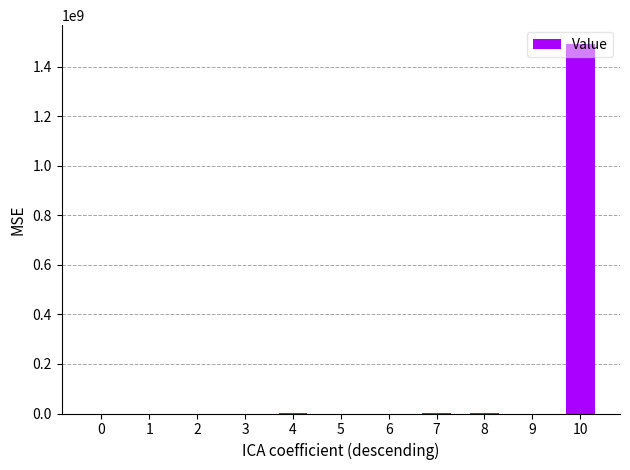

What is the maximum value shown in the chart?

1494072571.1